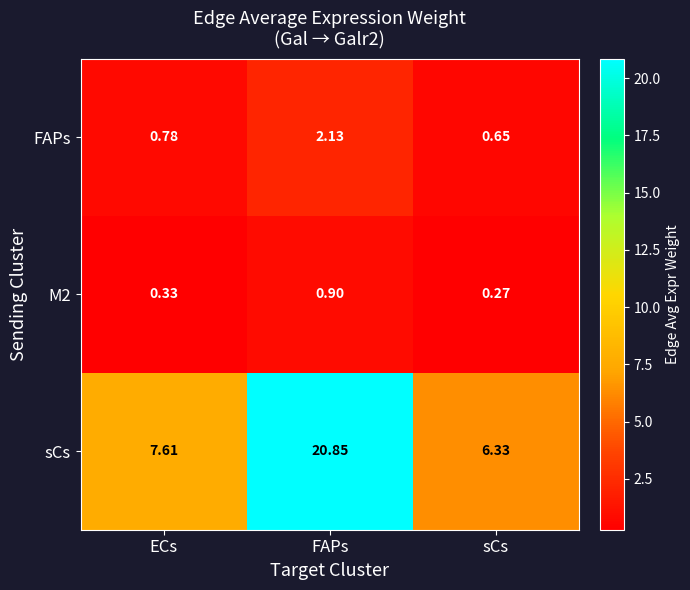

Which series has the largest total across all categories?

sCs